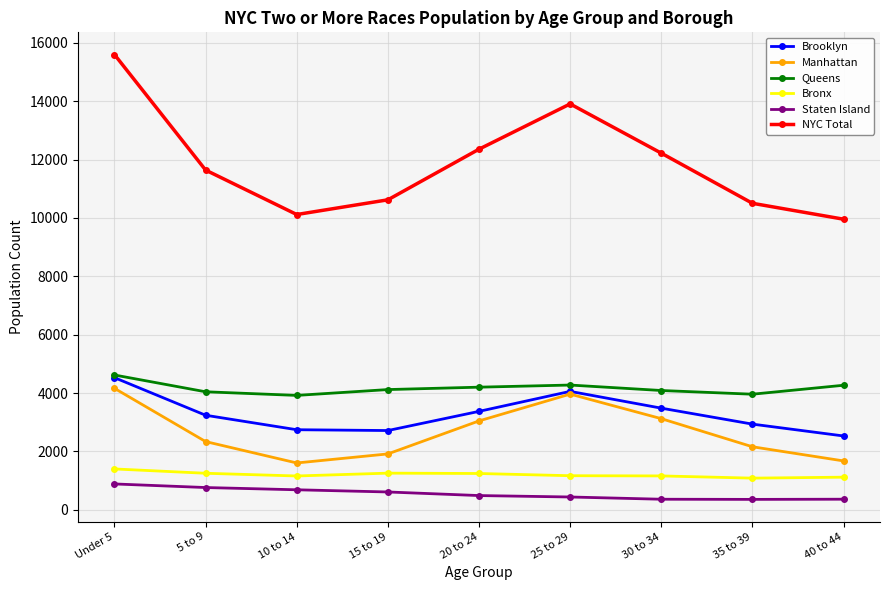

What is the greatest value displayed?

15600